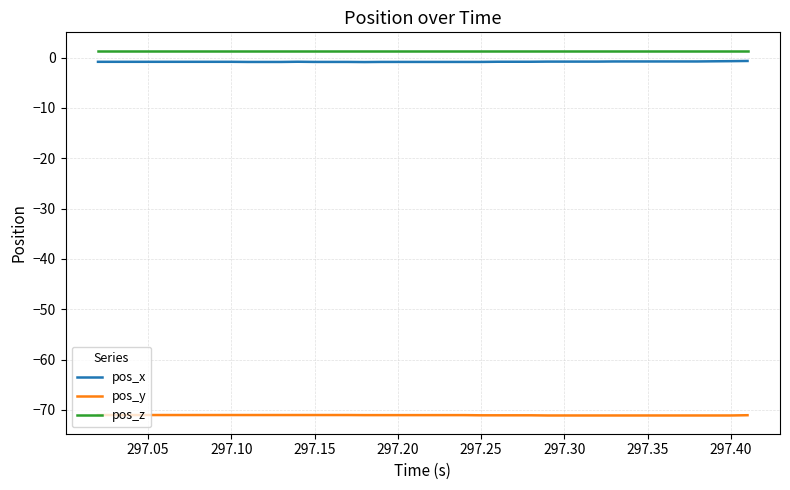

What is the difference between the maximum and second lowest values in the pos_x series?

0.2